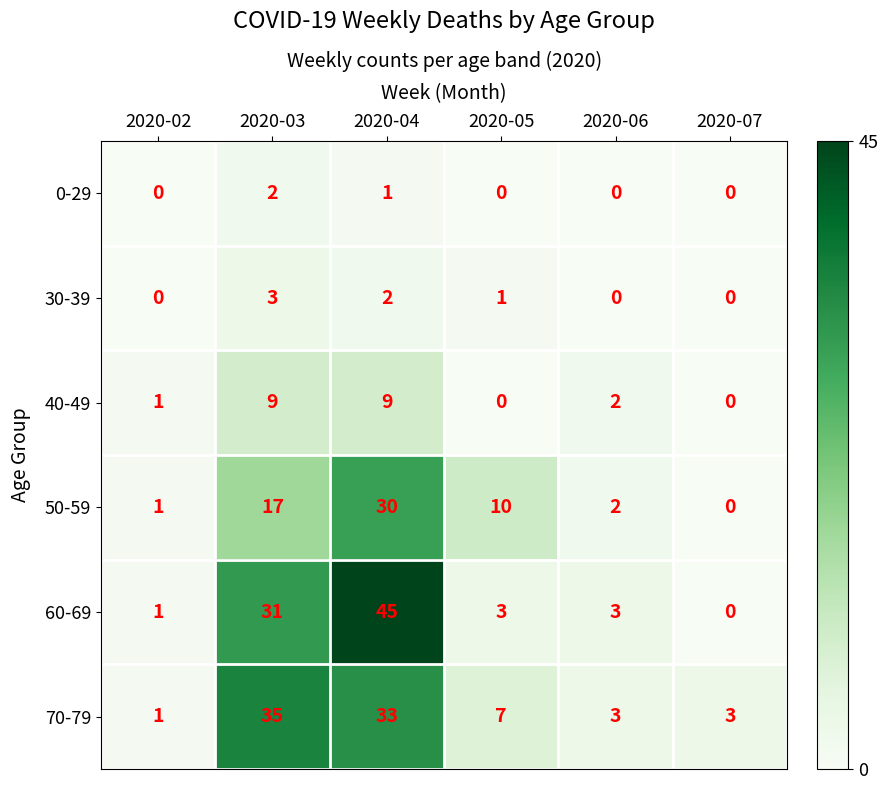

True or false: 70-79 has a value of 4 at 2020-05.

False